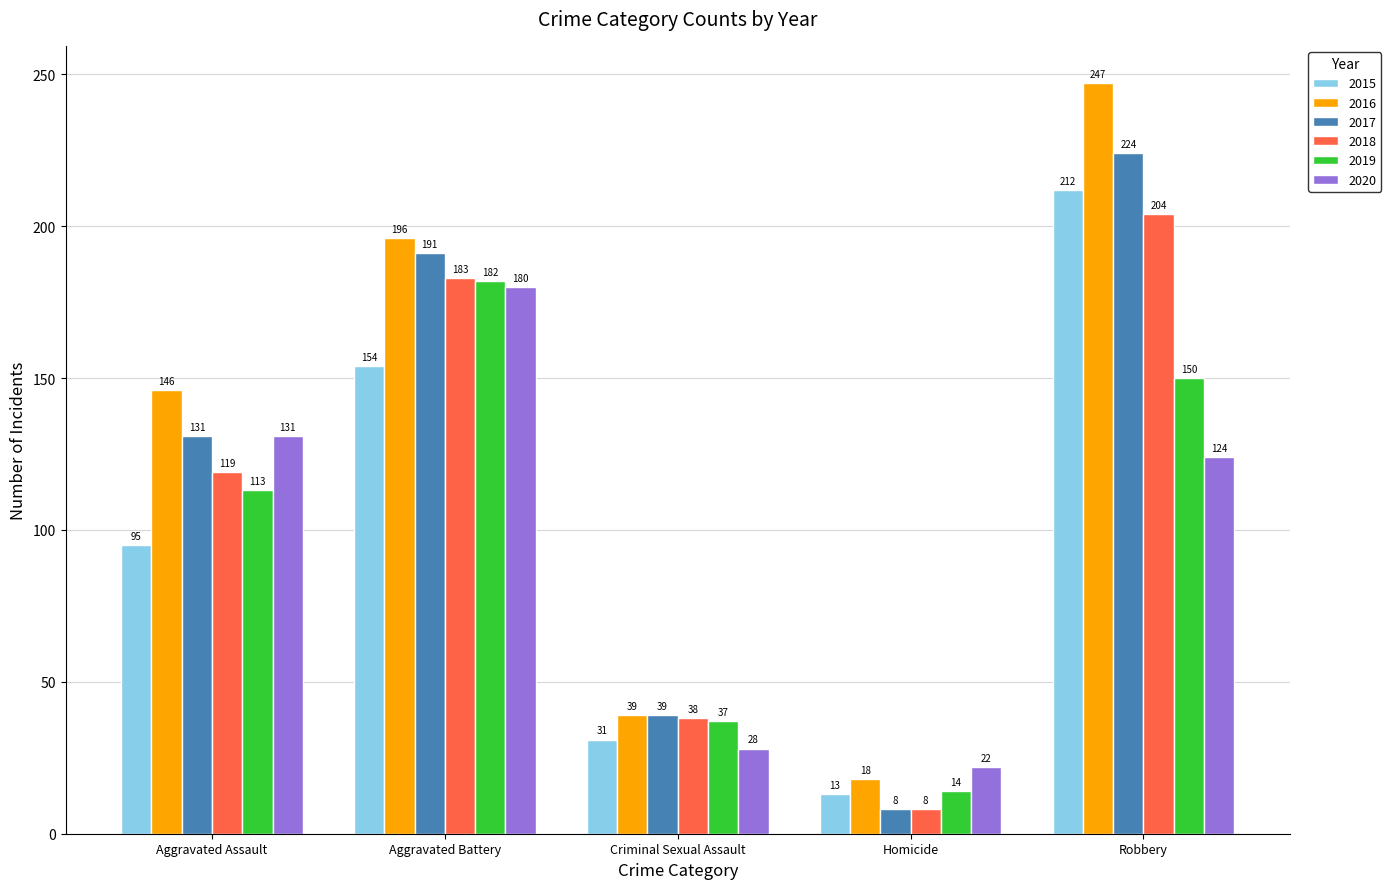

What is the difference between the maximum and minimum values in the 2019 series?

168